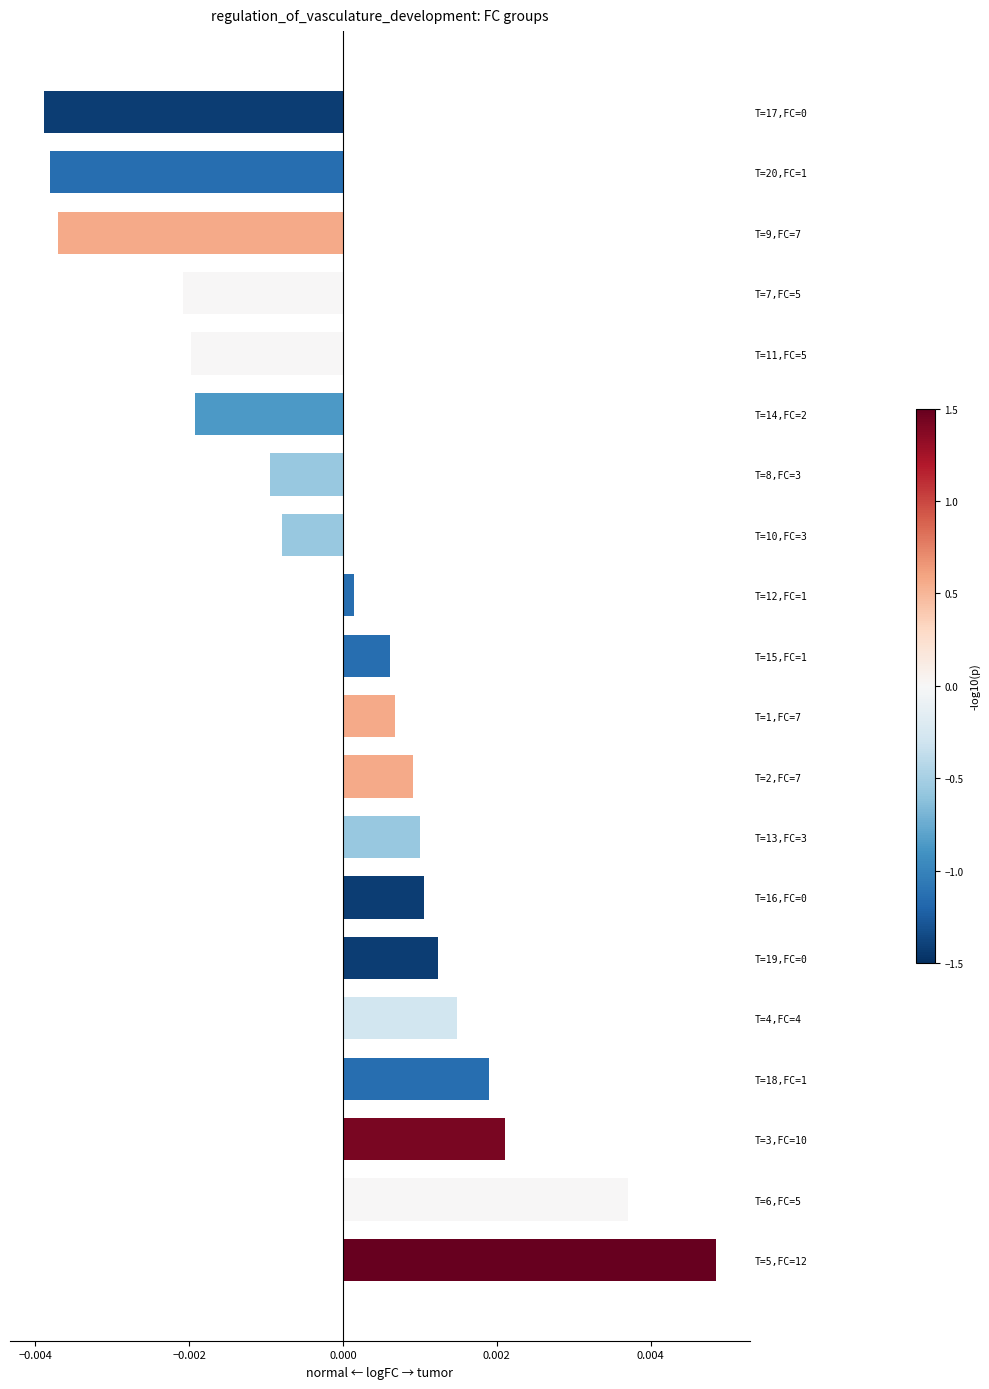

Where is the data nearest to the value 0?

T=12,FC=1